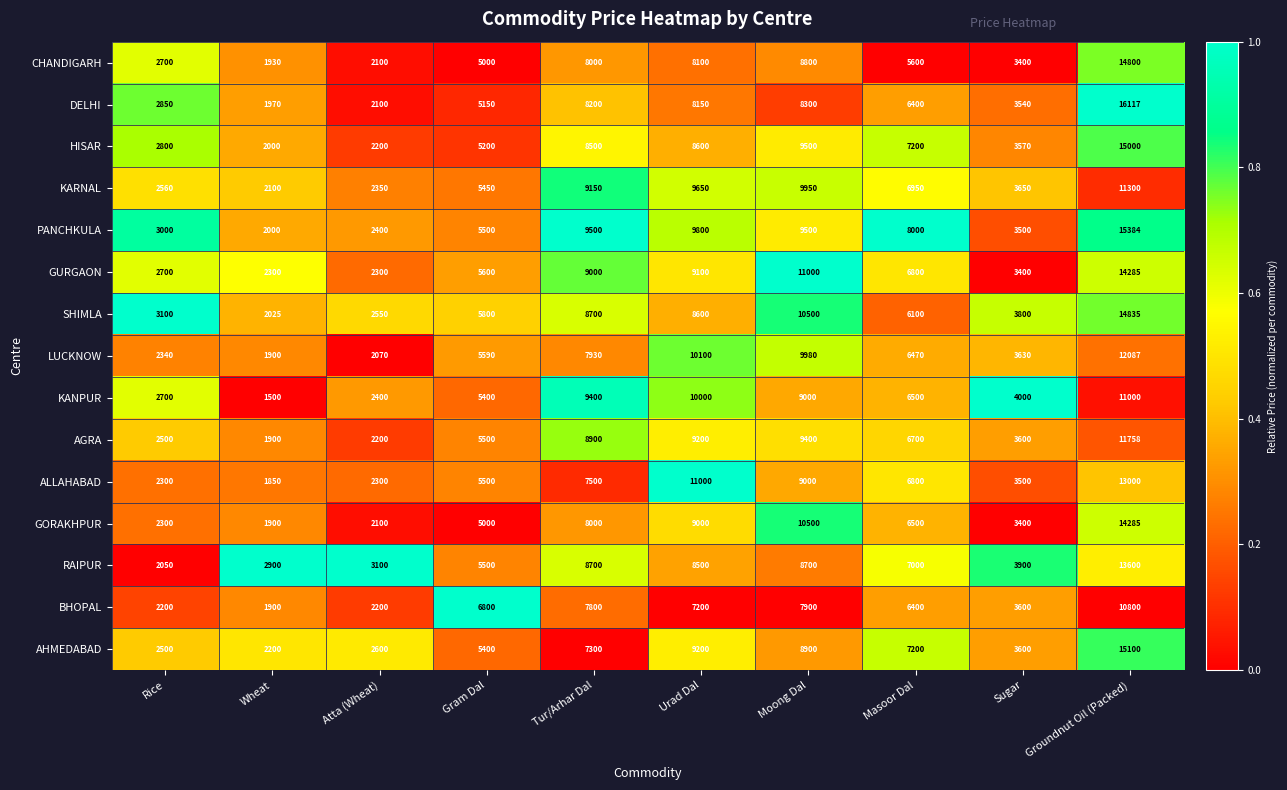

At which category is the sum across all series the highest?

Groundnut Oil (Packed)